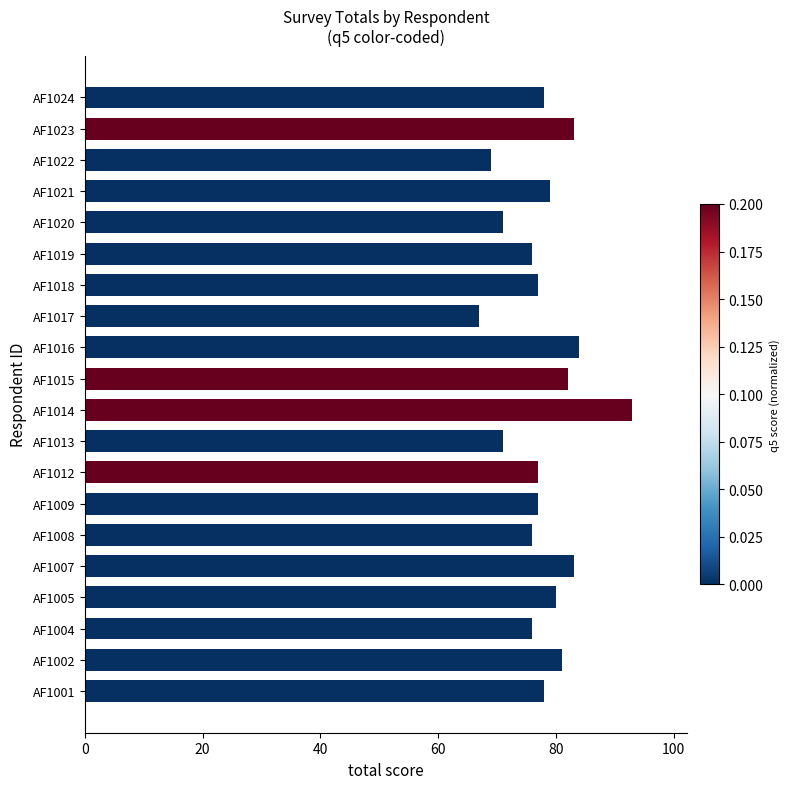

What is the change in value from AF1005 to AF1009?

-3